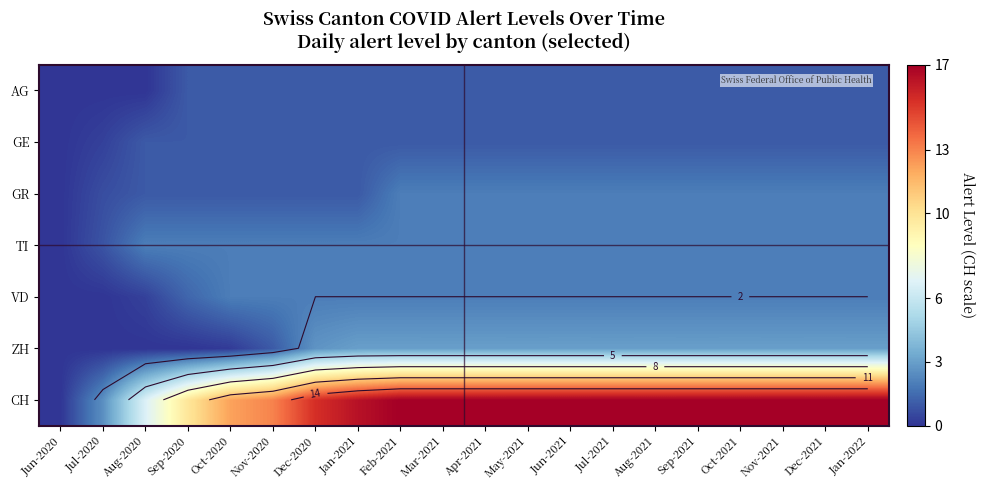

What is the total value across all series at Aug-2020?

11.0